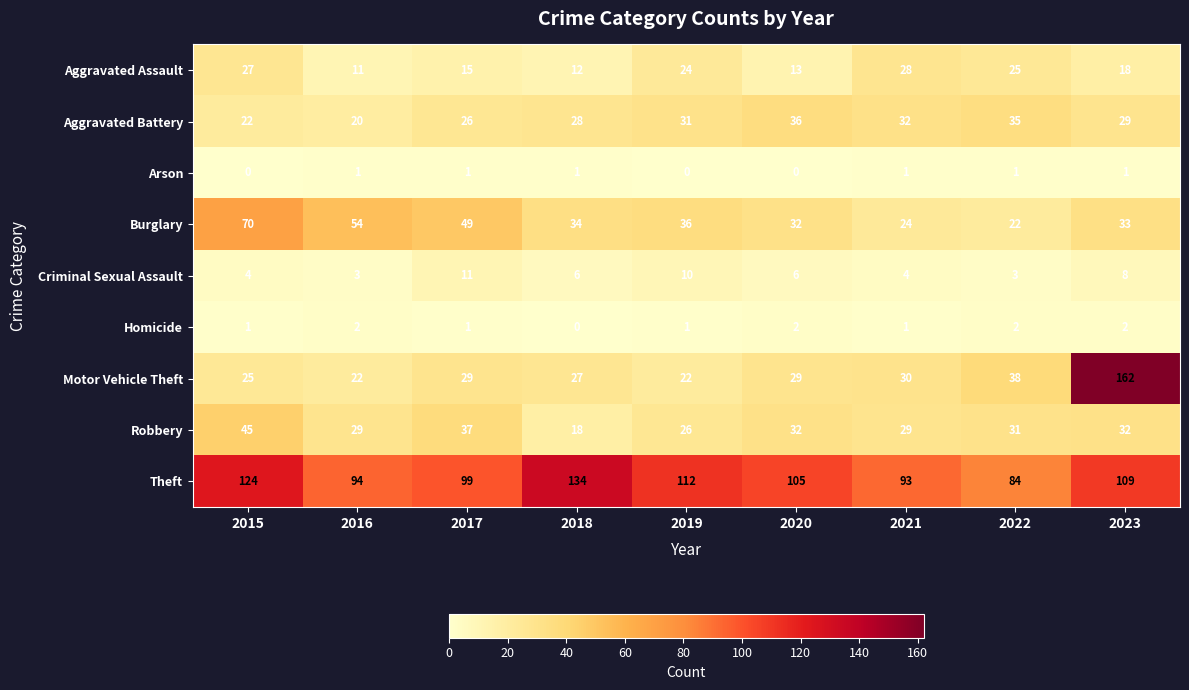

The Theft series shows 112 at 2019. True or false?

True